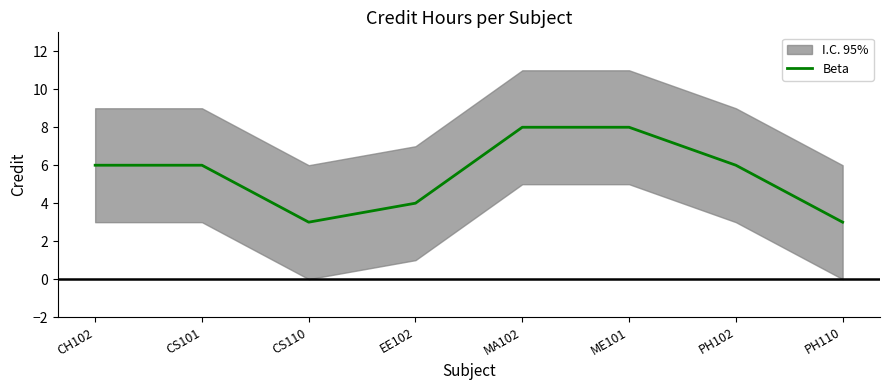

How many lines are shown in the chart?

1